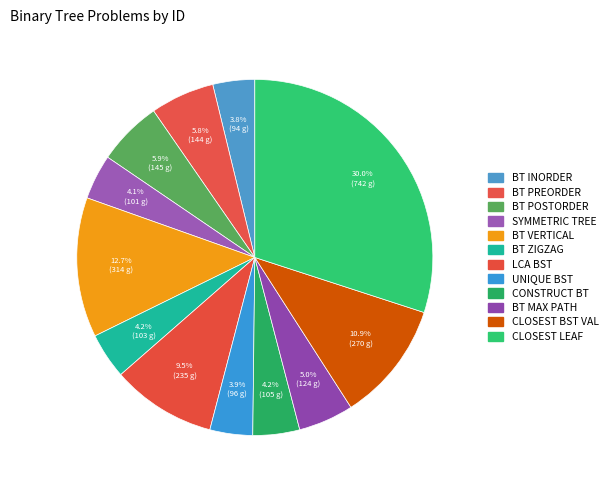

To the nearest percent, what is the difference between the largest and smallest slice percentages?

26%